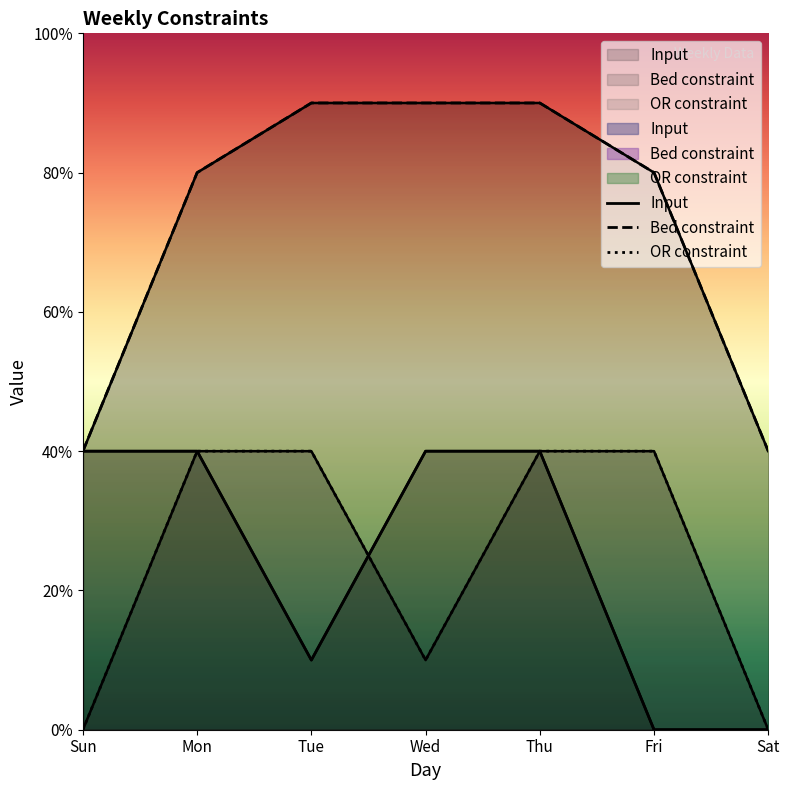

What is the sum of all OR constraint values?

170